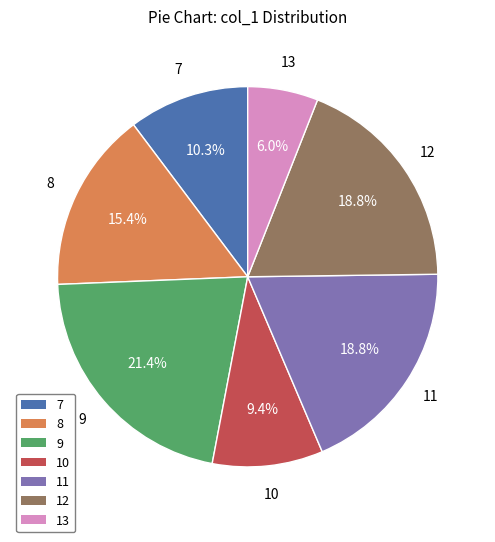

To the nearest percent, what is the difference between the largest and smallest slice percentages?

15%